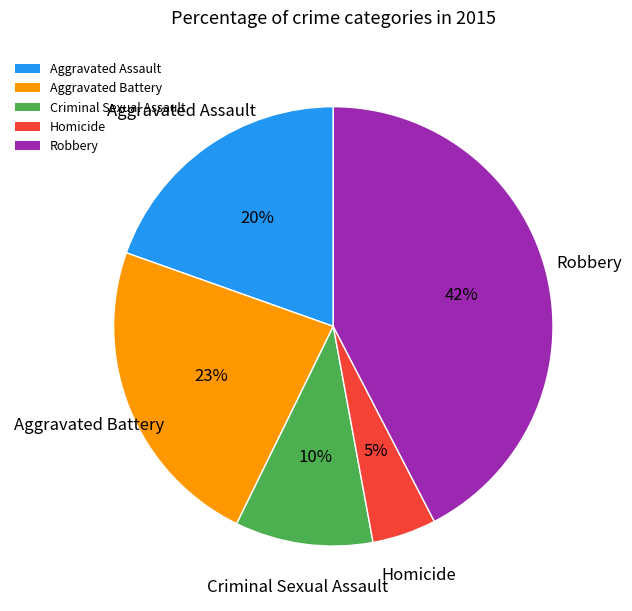

True or false: Criminal Sexual Assault accounts for 10% of the total.

True